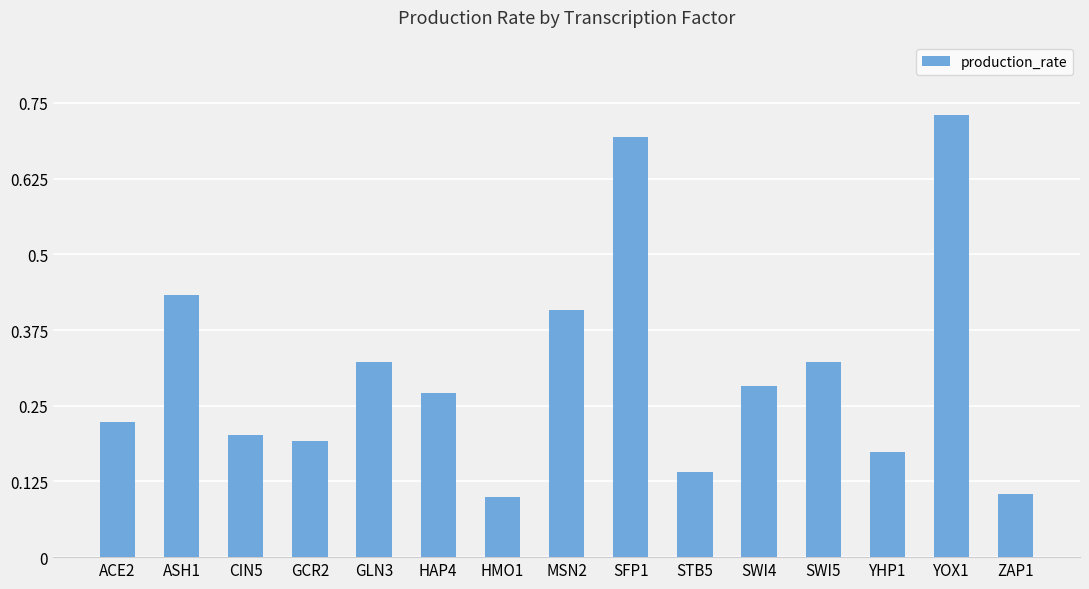

The chart shows a value of 0.2 at GLN3. True or false?

False